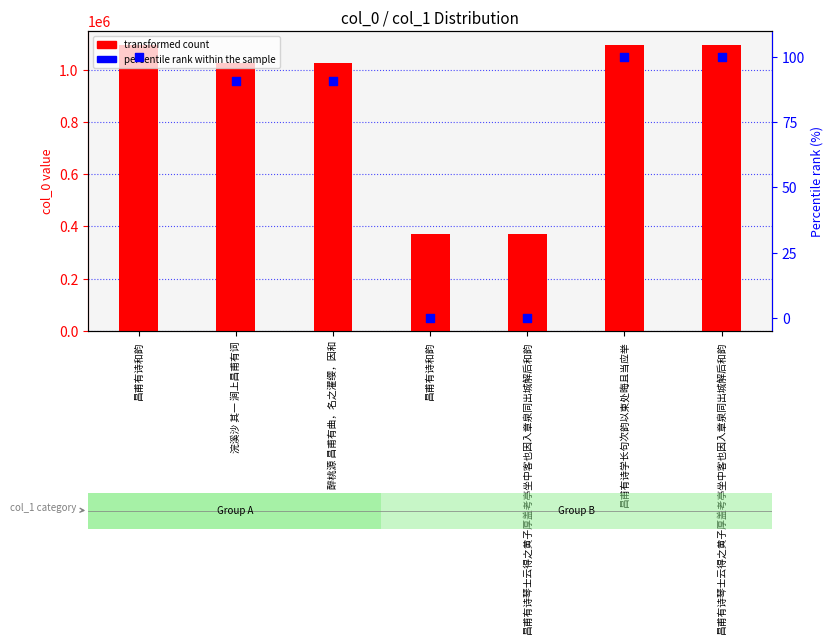

Is the value of percentile rank within the sample at 浣溪沙 其一 涧上昌甫有词 greater than the value of transformed count at 浣溪沙 其一 涧上昌甫有词?

No